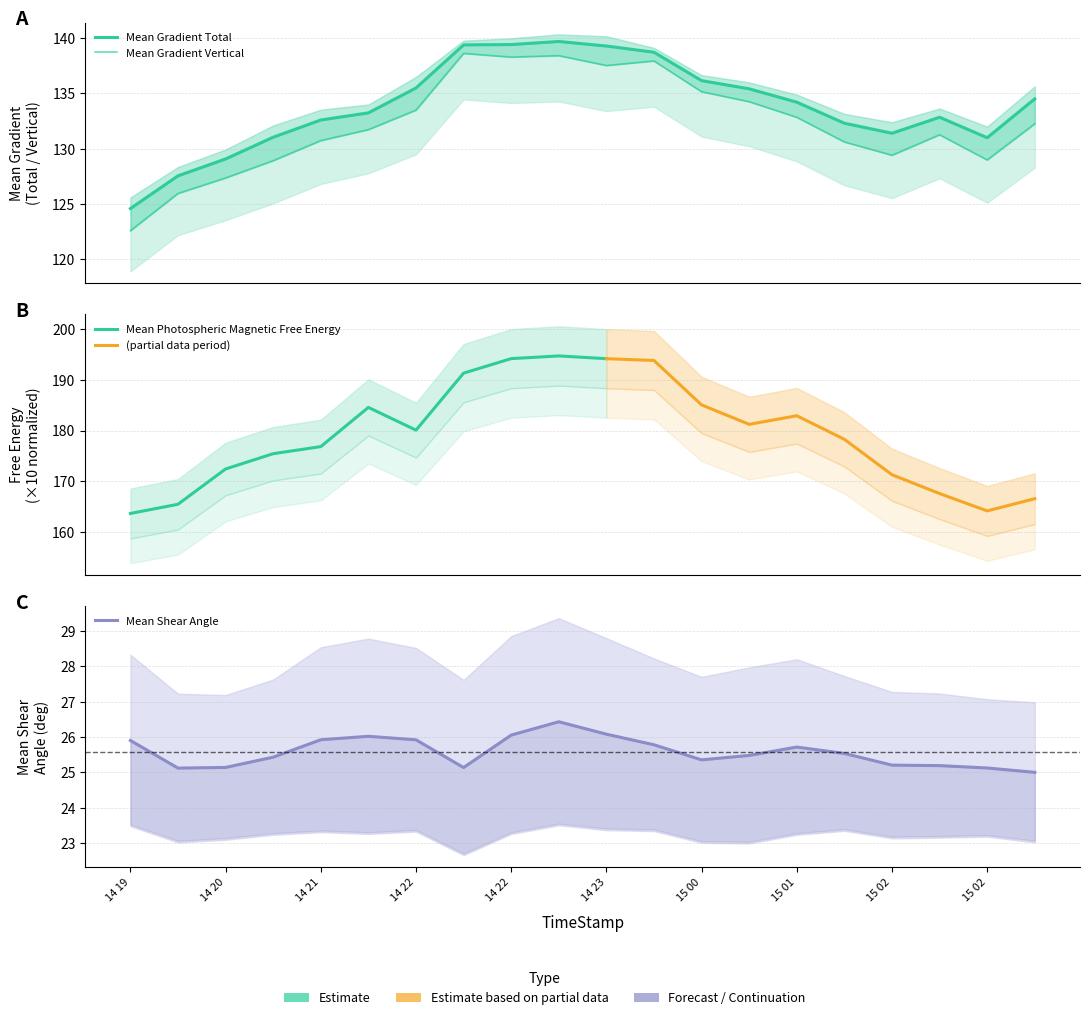

True or false: Mean Shear Angle and Mean Gradient Vertical intersect in this chart.

False